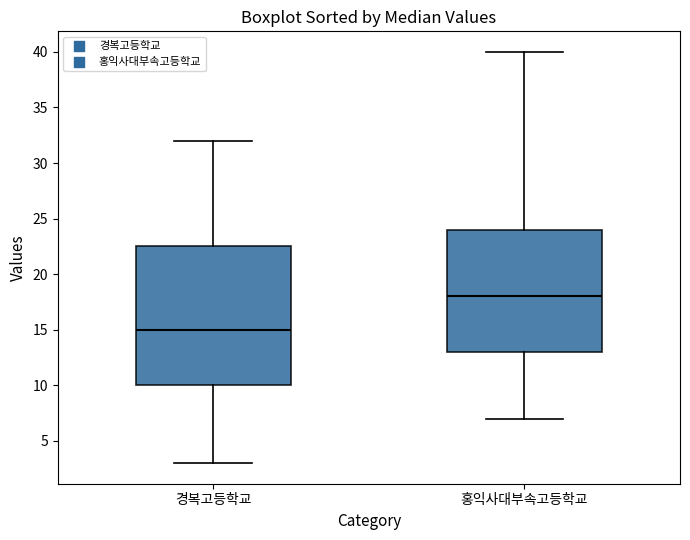

Reading left to right, transcribe this box plot: for each box, give where its median line is, the range the box spans, and where its two whiskers end, as read against the y-axis. The values are not printed on the chart, so give them approximately, as read against the axis.

경복고등학교: median 15.0, box 10.0 to 22.5, whiskers 3.0 to 32.0
홍익사대부속고등학교: median 18.0, box 13.0 to 24.0, whiskers 7.0 to 40.0